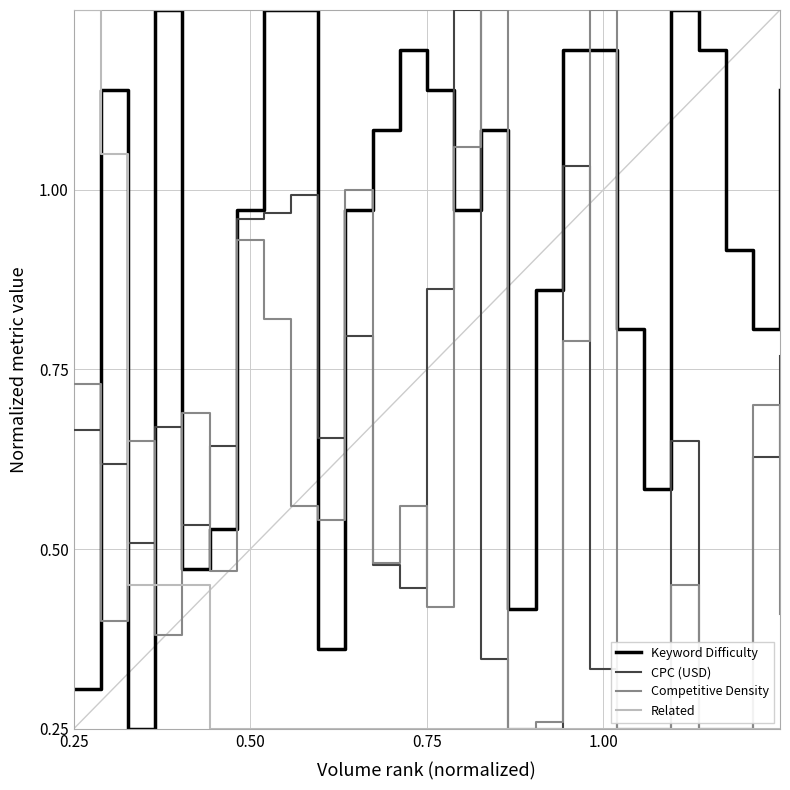

Where is the first local maximum for Competitive Density?

0.50